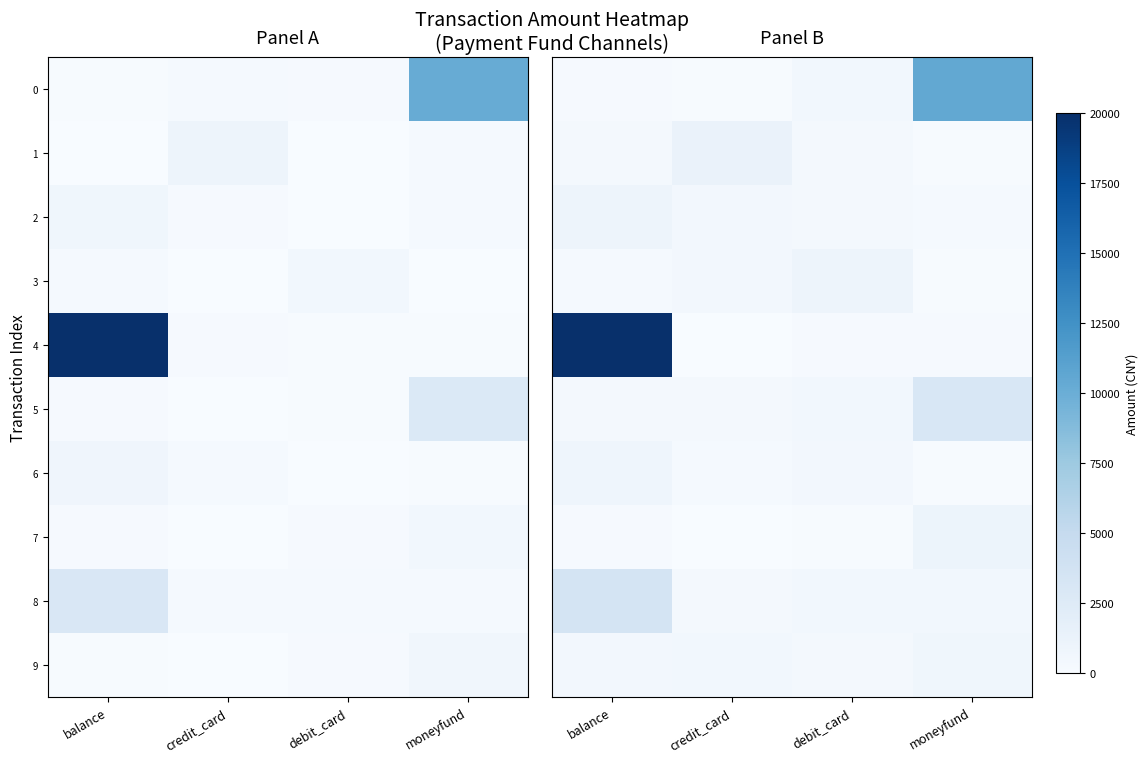

List the series in order of their peak value, highest first.

4, 0, 8, 5, 1, 7, 3, 2, 6, 9